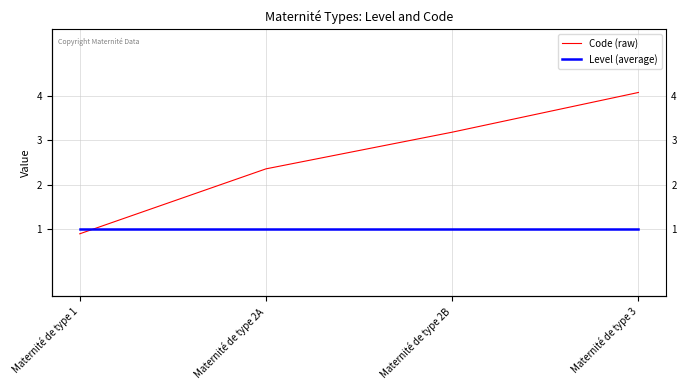

Count the number of categories in the chart.

4